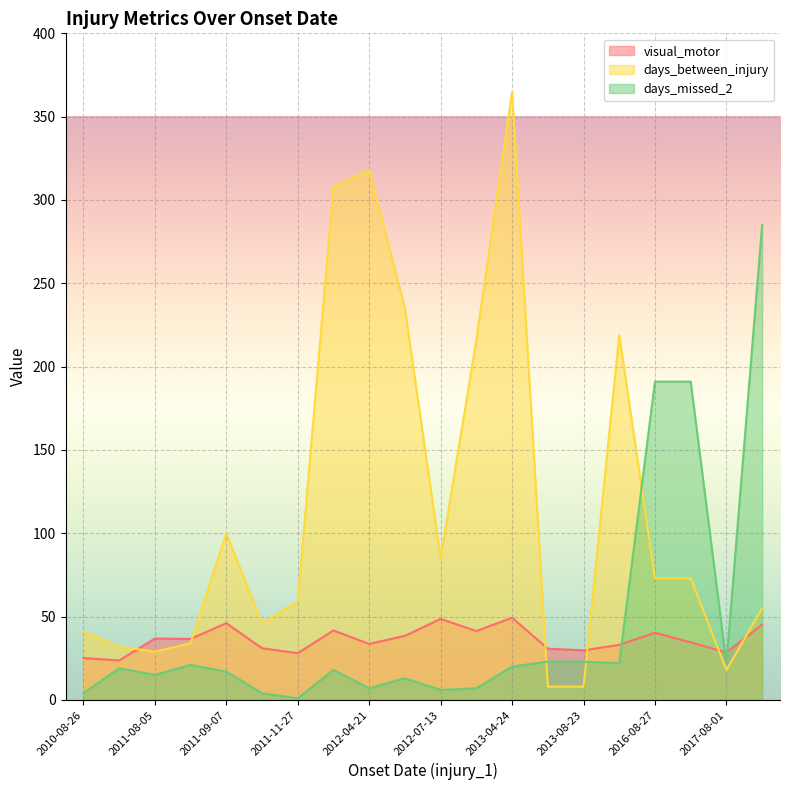

At which label does days_between_injury first exceed 73?

2011-09-07